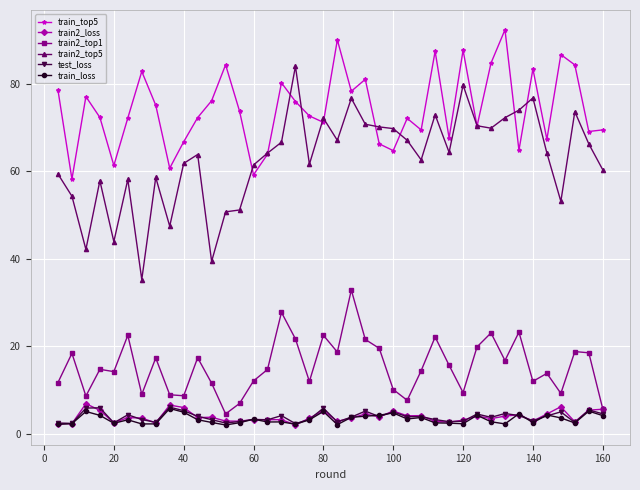

What is the maximum value shown in the chart?

92.4